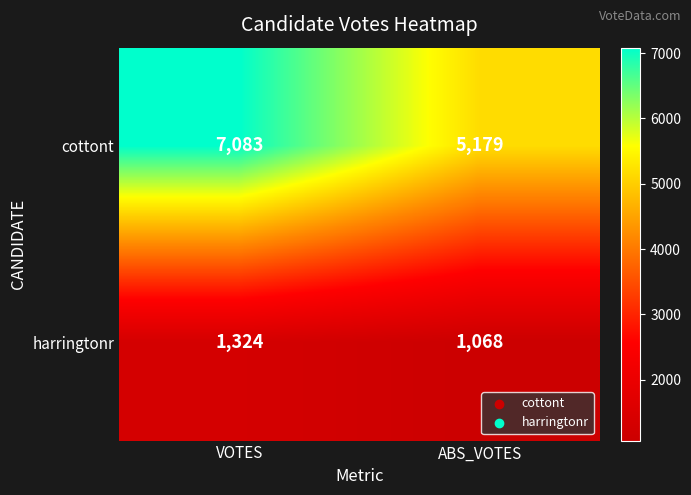

Read the cottont value at ABS_VOTES, to the nearest 100.

5200